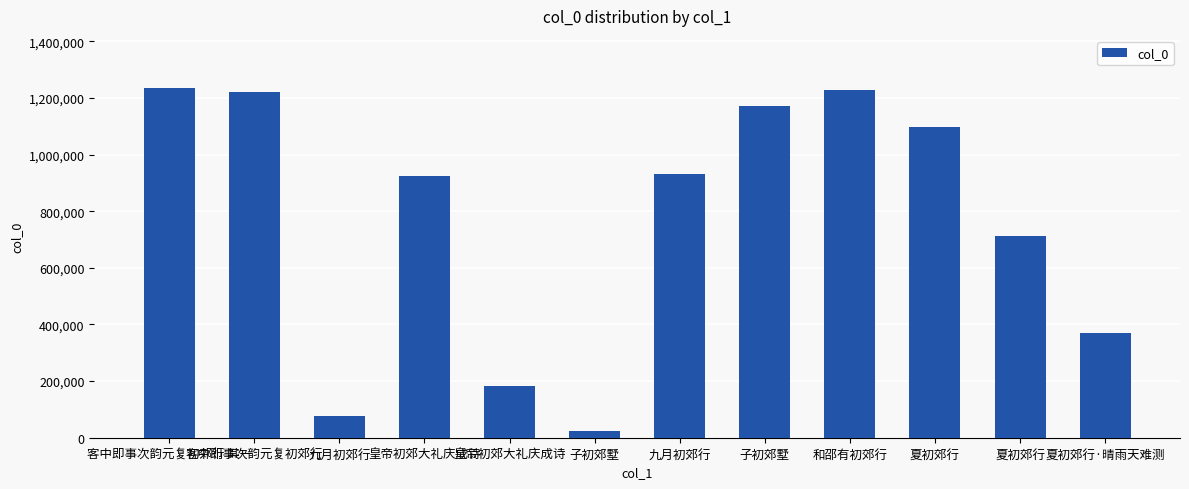

What is the difference between the values at 夏初郊行·晴雨天难测 and 皇帝初郊大礼庆成诗?

555053